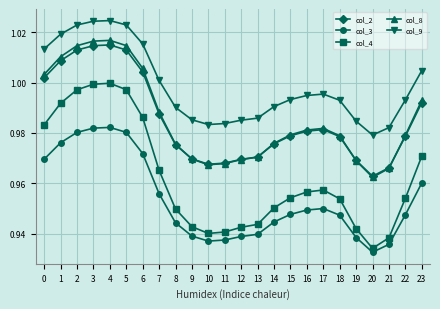

True or false: col_9 and col_8 cross at least once.

False